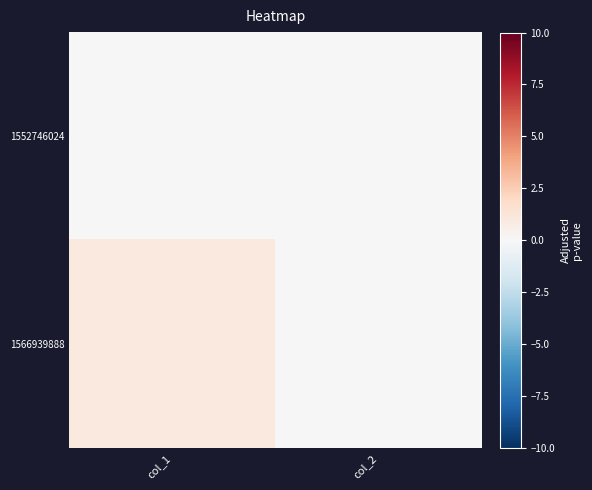

At how many categories does at least one series exceed 0?

1